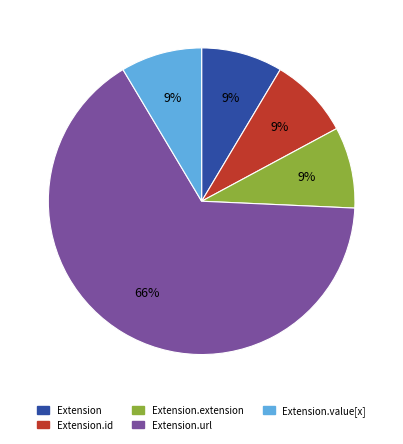

Is there a majority slice in this chart?

Yes